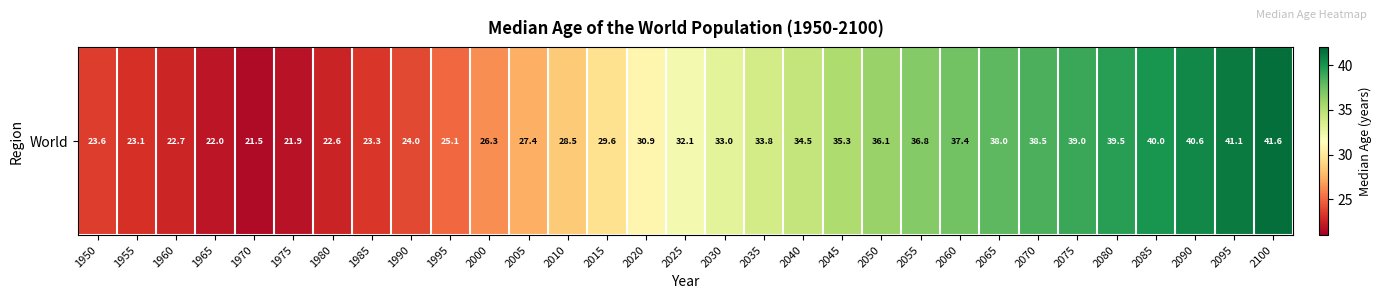

The chart shows a value of 32.1 at 2025. True or false?

True